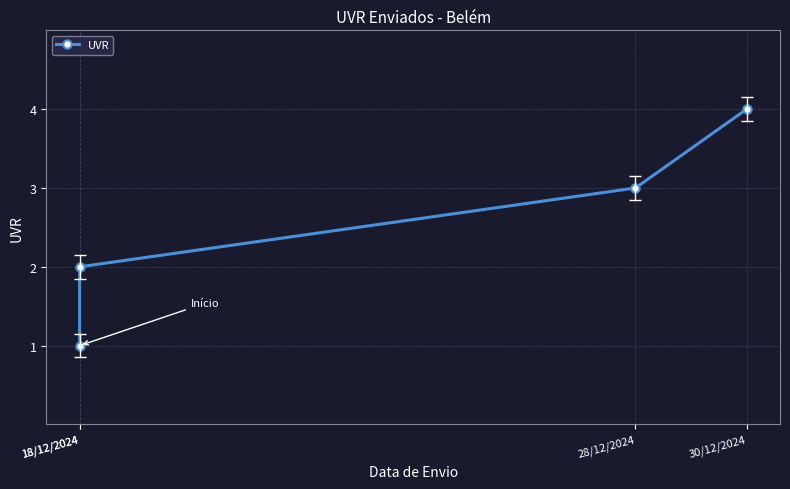

Rank the categories by value from lowest to highest.

18/12/2024, 18/12/2024, 28/12/2024, 30/12/2024